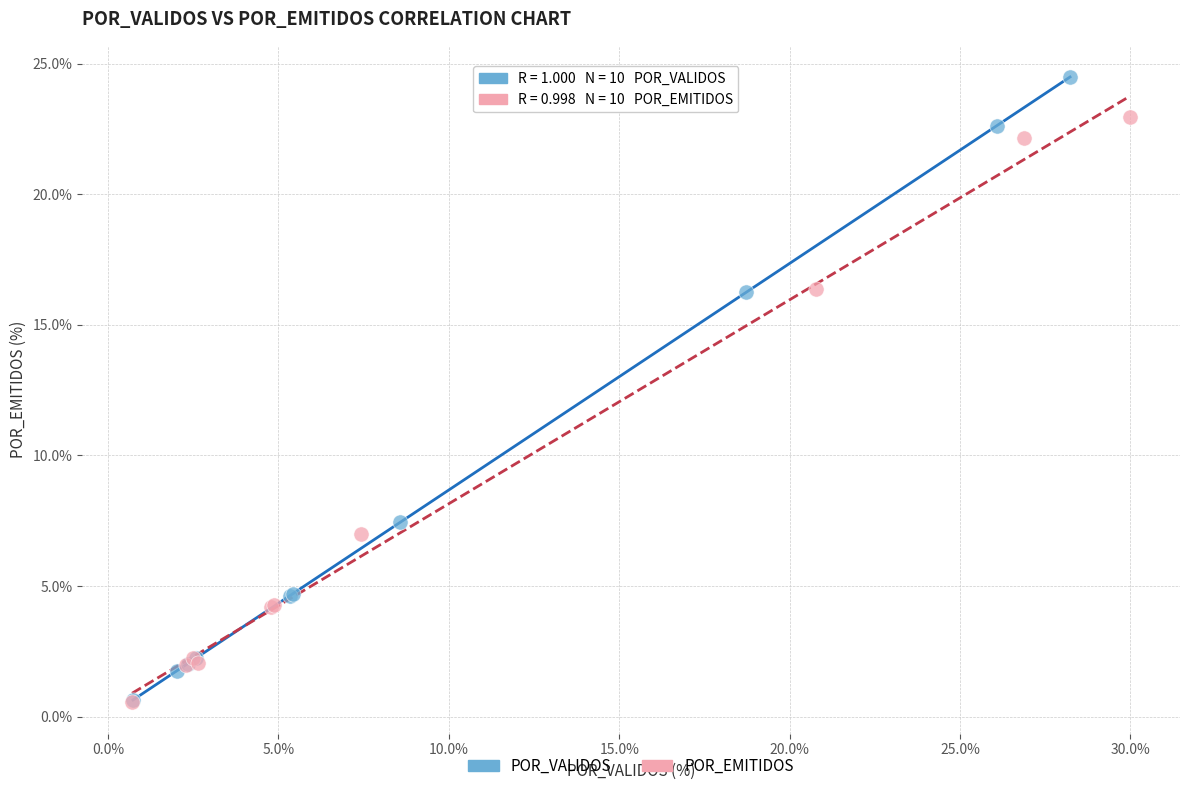

What are all the series names shown in the legend?

POR_VALIDOS, POR_EMITIDOS